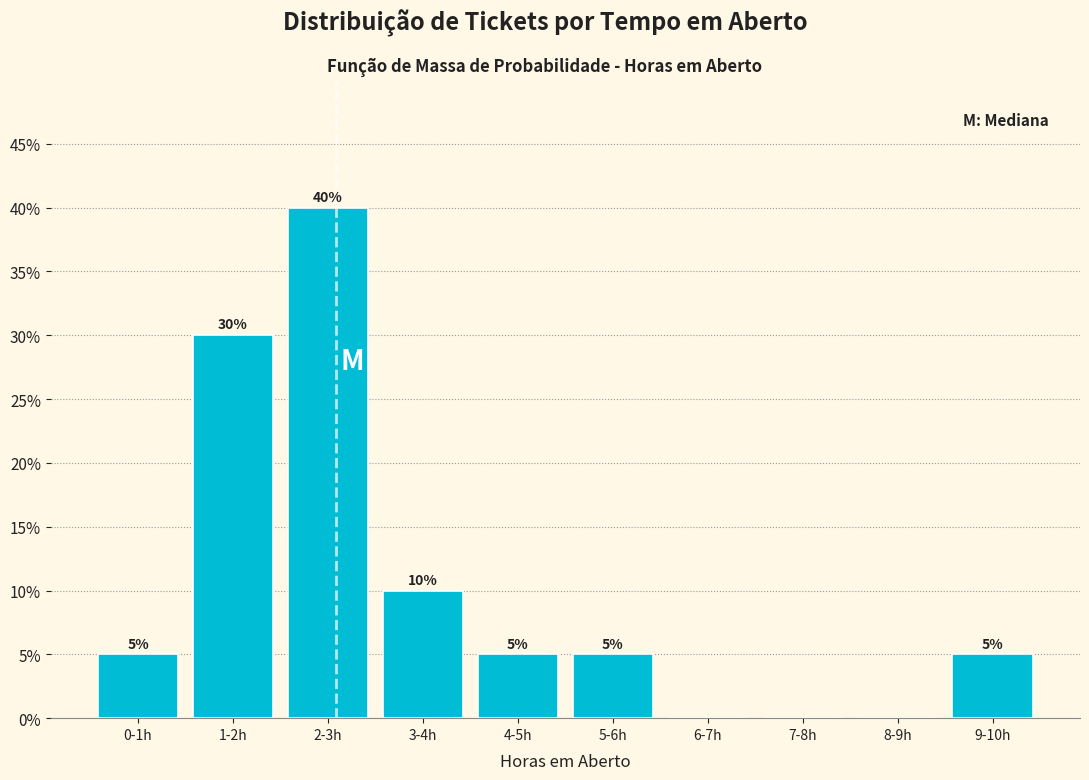

Reading right to left, transcribe all the data shown in this chart.

9-10h=5	8-9h=0	7-8h=0	6-7h=0	5-6h=5	4-5h=5	3-4h=10	2-3h=40	1-2h=30	0-1h=5